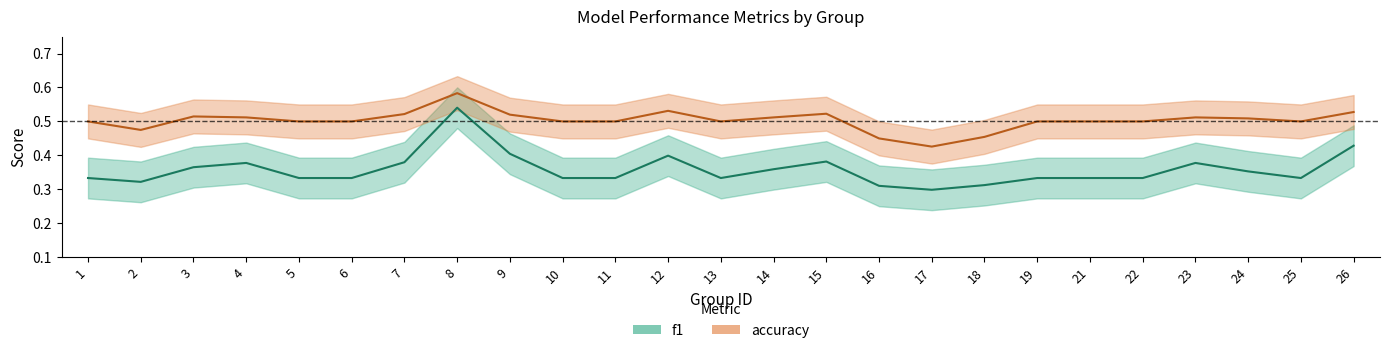

Is this an area chart (filled region under the line)?

No